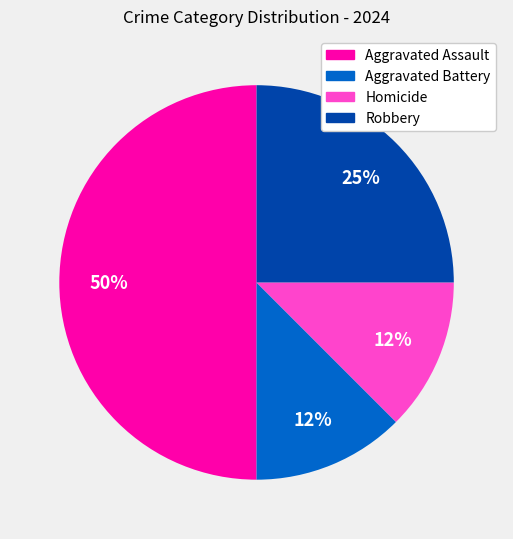

What is the largest slice in the pie chart?

Aggravated Assault